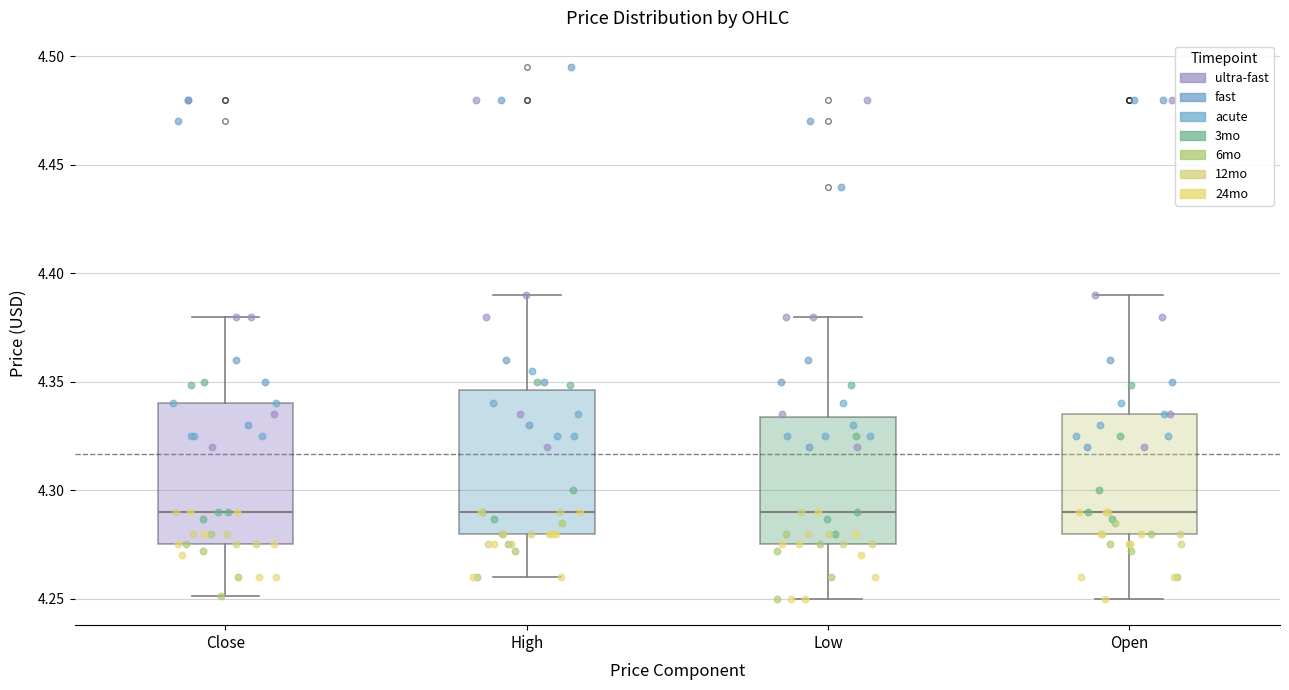

Reading left to right, transcribe this box plot: for each box, give where its median line is, the range the box spans, and where its two whiskers end, as read against the y-axis. The values are not printed on the chart, so give them approximately, as read against the axis.

Close: median 4.290, box 4.275 to 4.340, whiskers 4.250 to 4.380
High: median 4.290, box 4.280 to 4.345, whiskers 4.260 to 4.390
Low: median 4.290, box 4.275 to 4.335, whiskers 4.250 to 4.380
Open: median 4.290, box 4.280 to 4.335, whiskers 4.250 to 4.390